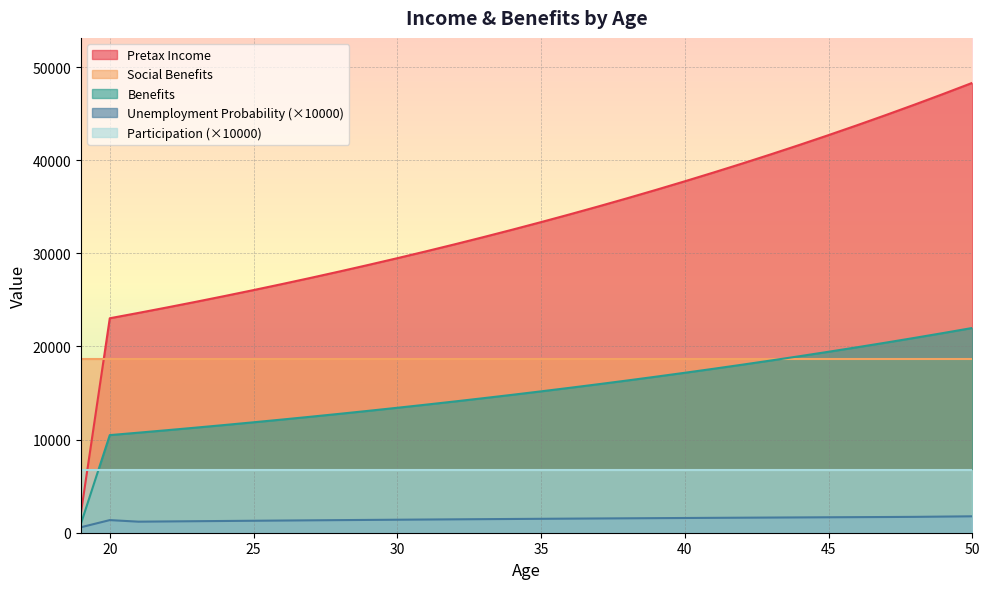

How many values in the Pretax Income series are below 33350?

16